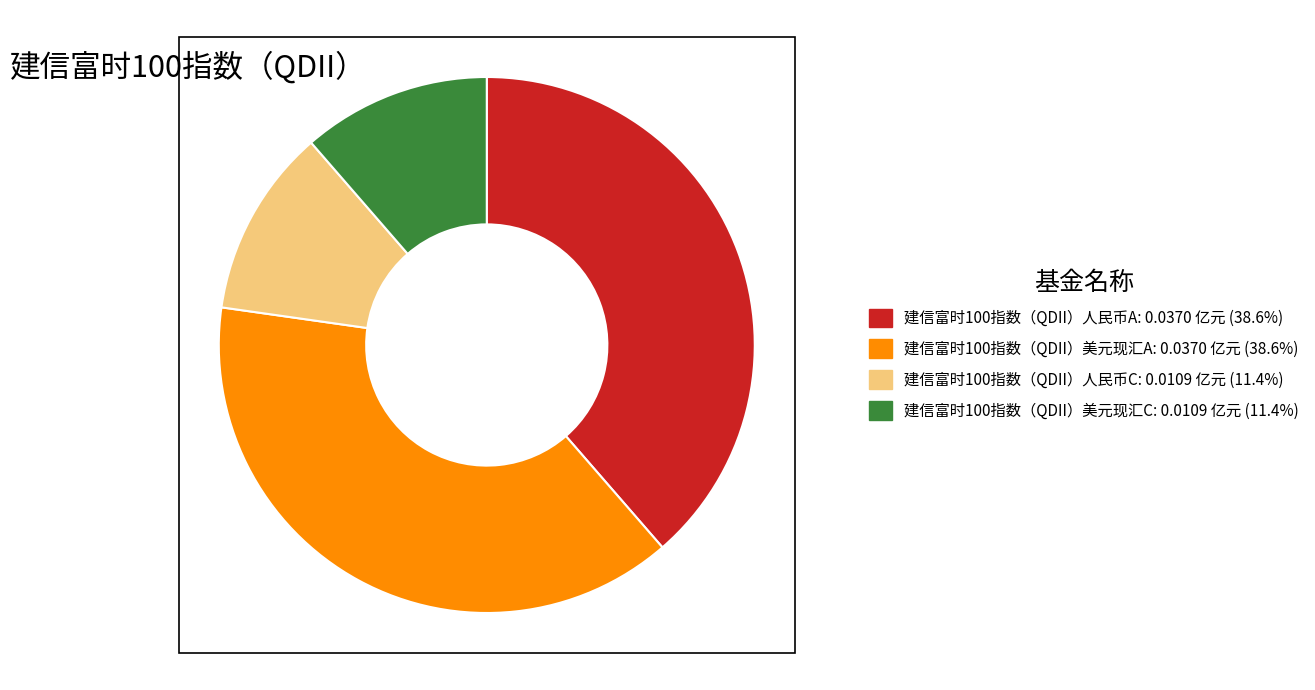

Is there a majority slice in this chart?

No